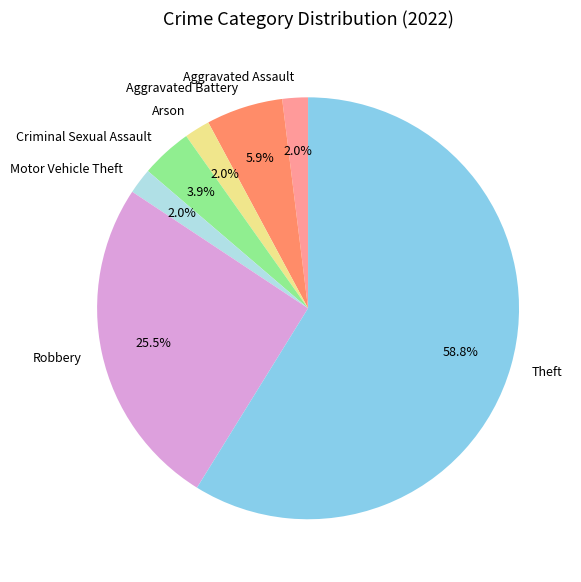

Which slice is the largest?

Theft